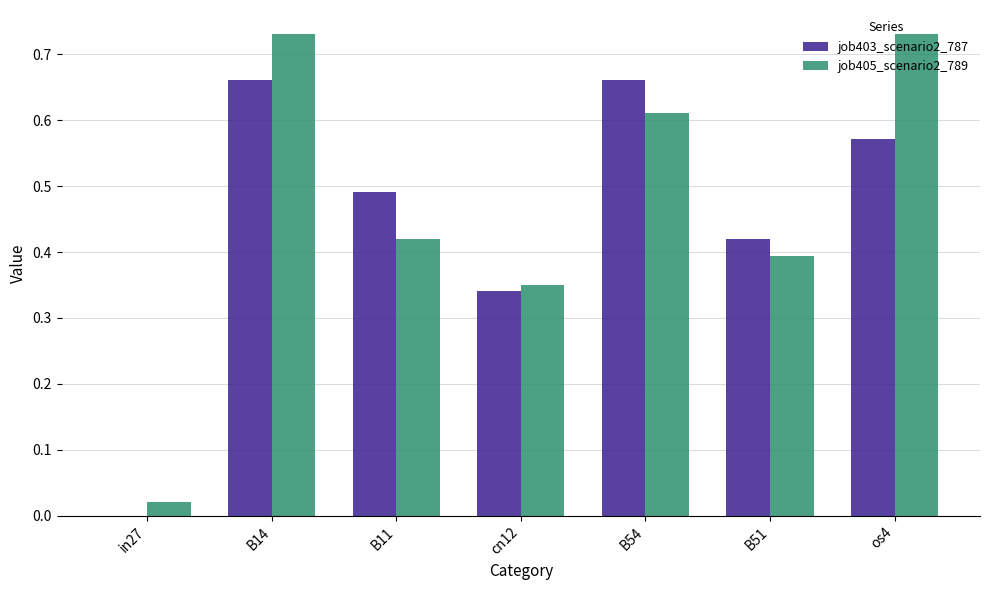

The job403_scenario2_787 series shows 1.2 at B14. True or false?

False